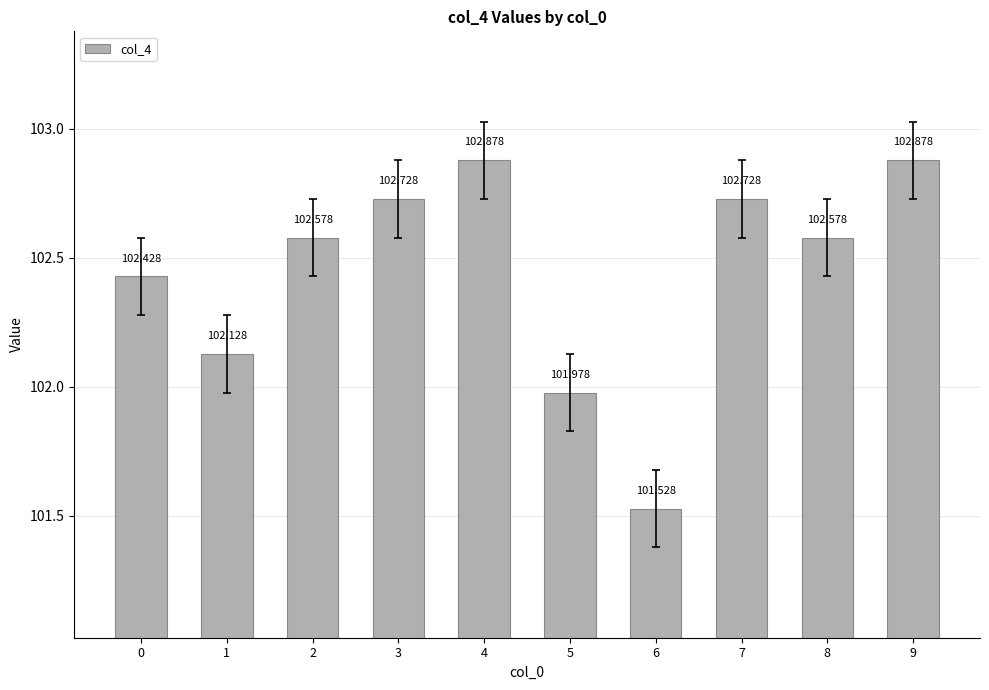

Reading right to left, what are all the values shown in this chart?

9=102.9	8=102.6	7=102.7	6=101.5	5=102.0	4=102.9	3=102.7	2=102.6	1=102.1	0=102.4